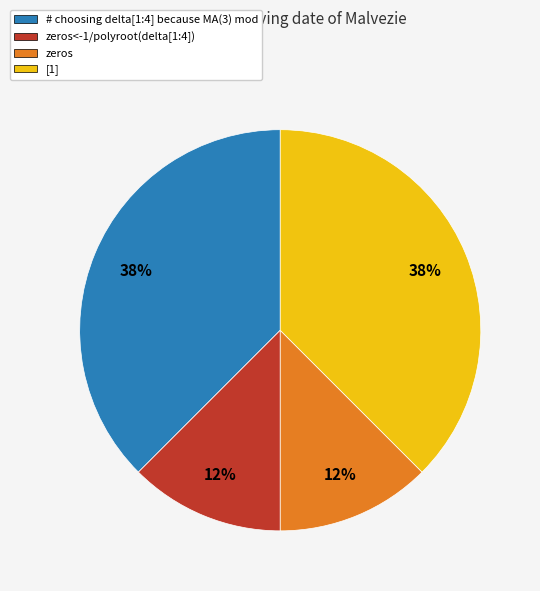

Combined, do zeros<-1/polyroot(delta[1:4]) and zeros account for over 50%?

No